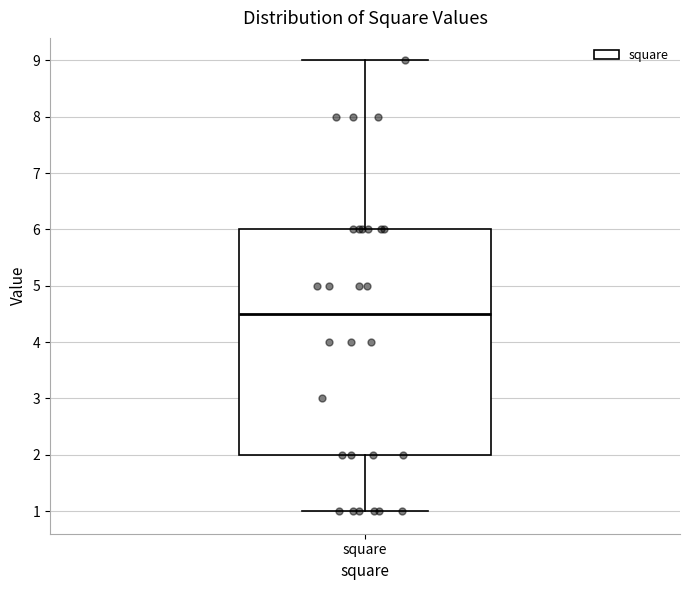

Where is the lower edge of the box for square on the y-axis? The values are not printed on the chart, so give them approximately, as read against the axis.

2.0